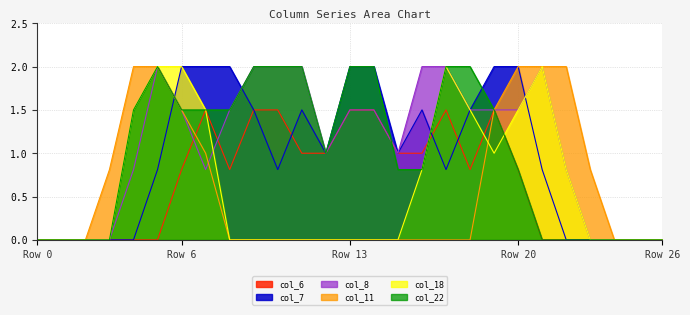

How many times do col_7 and col_11 cross each other?

1